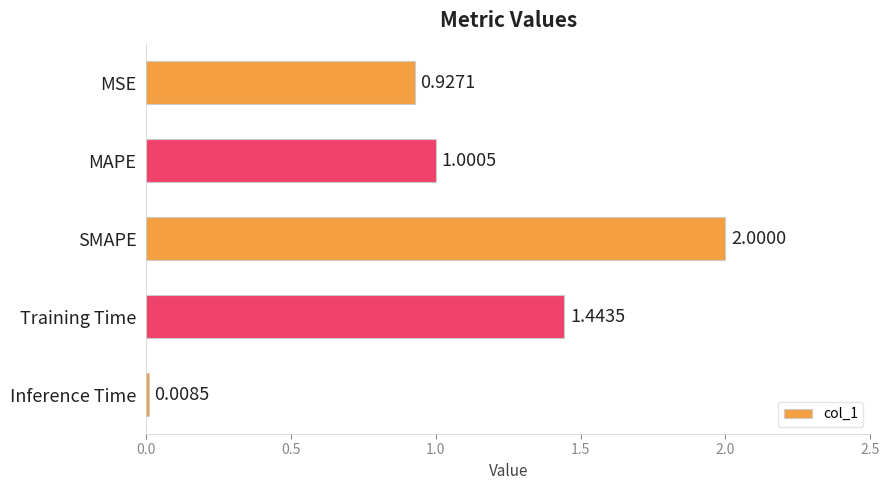

Which label corresponds to the smallest value in the chart?

Inference Time